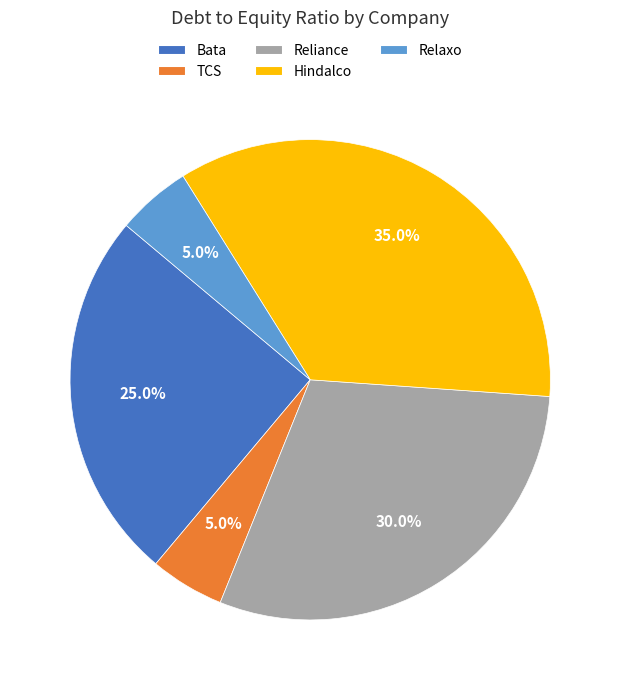

To the nearest percent, what portion does Reliance represent?

30%